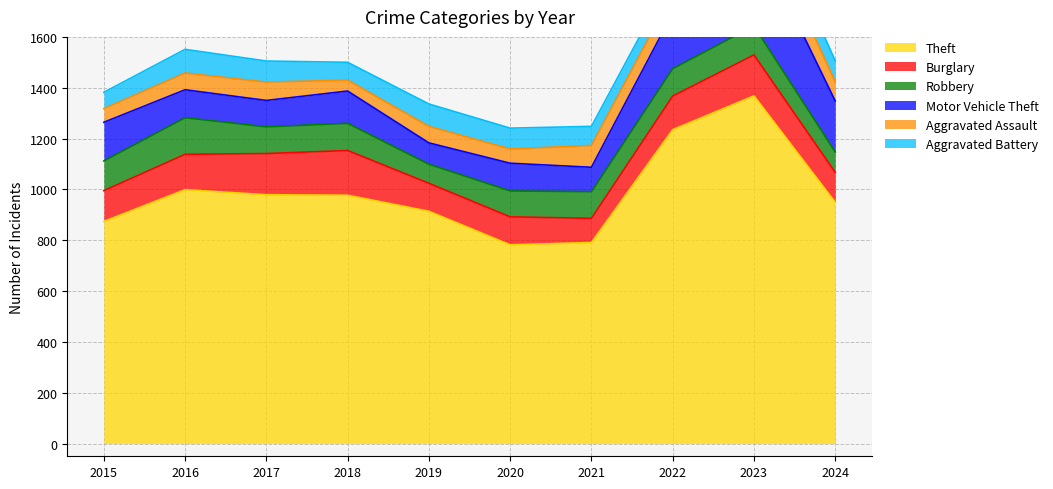

What is the value of the Burglary point at the 6th from the left?

110